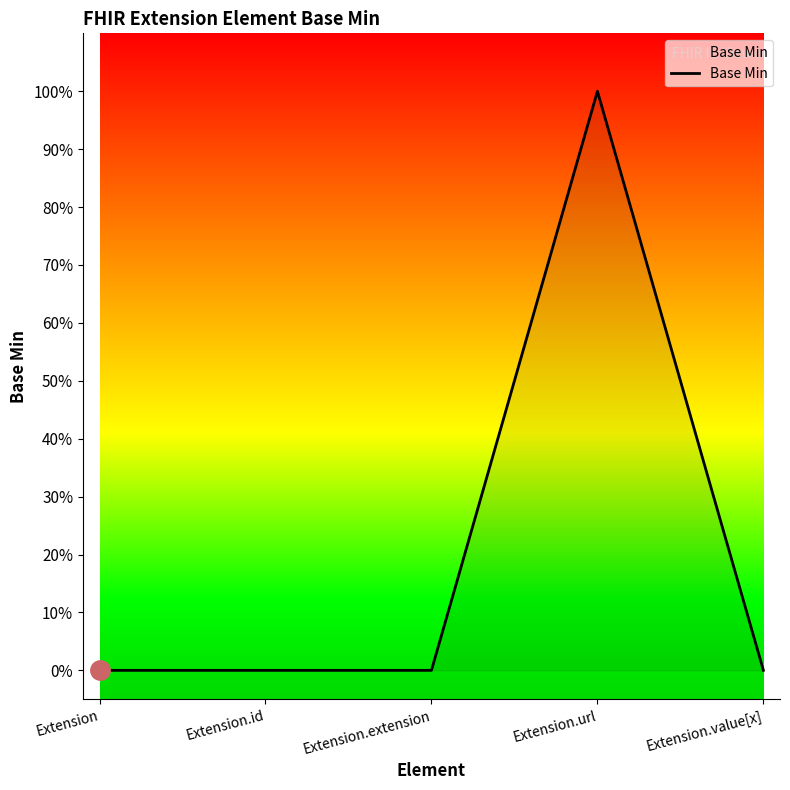

Between Extension.extension and Extension.value[x], which is larger?

Extension.extension